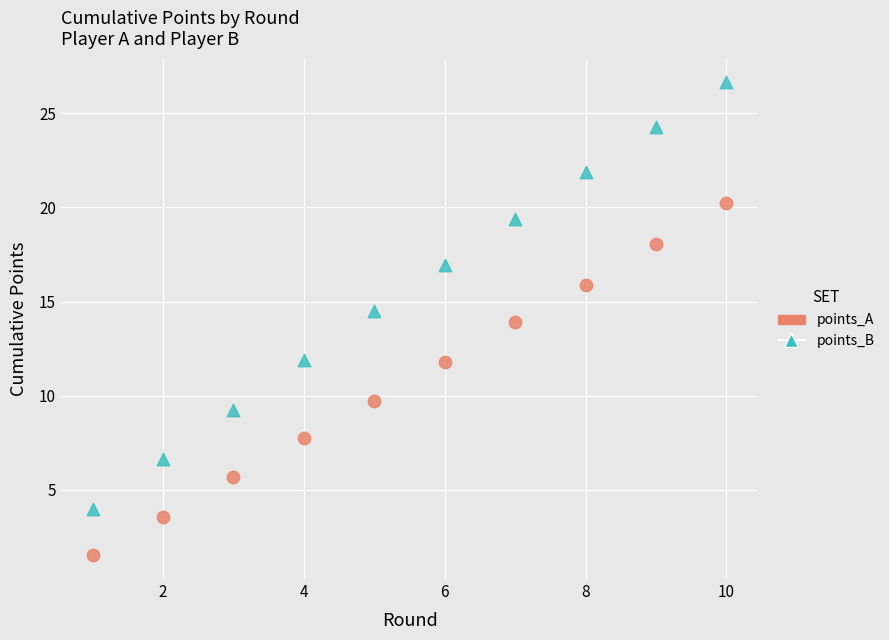

Across all data points, what is the range of X values (max minus min)?

9.0